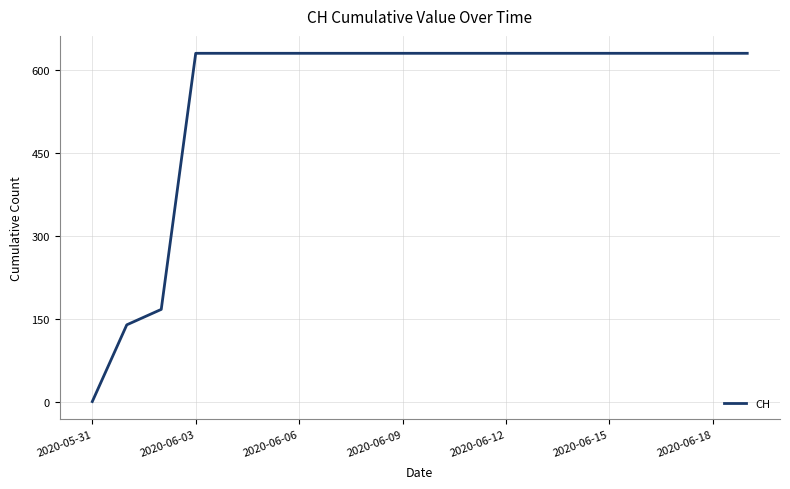

What is the difference between the maximum and minimum values?

631